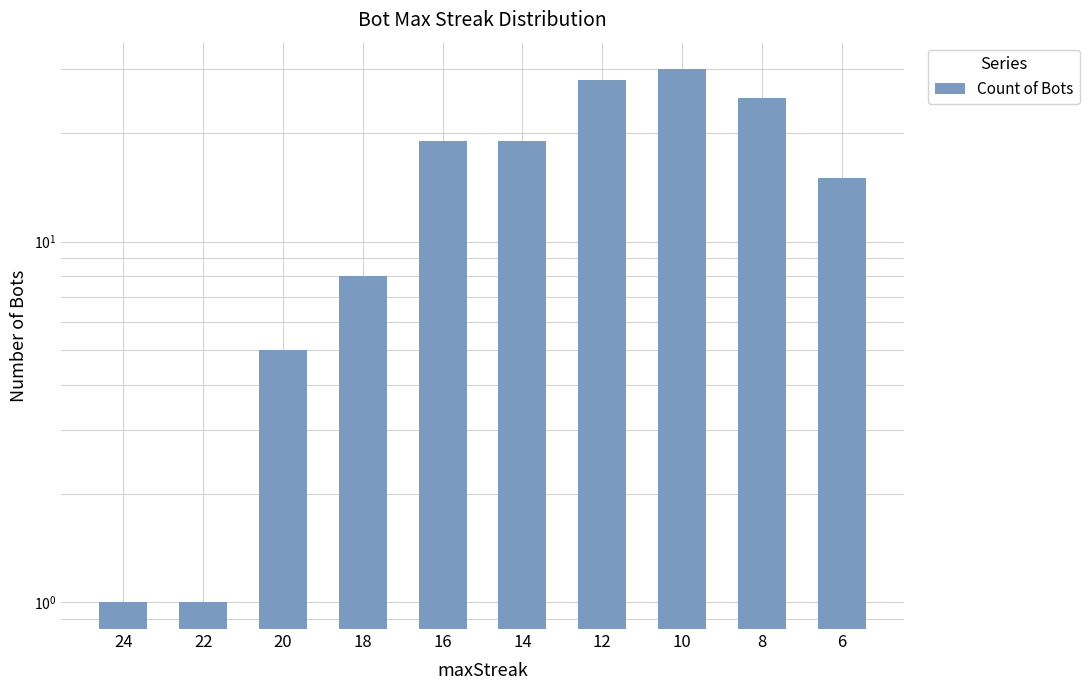

Is it true that the value at 20 is 5?

True